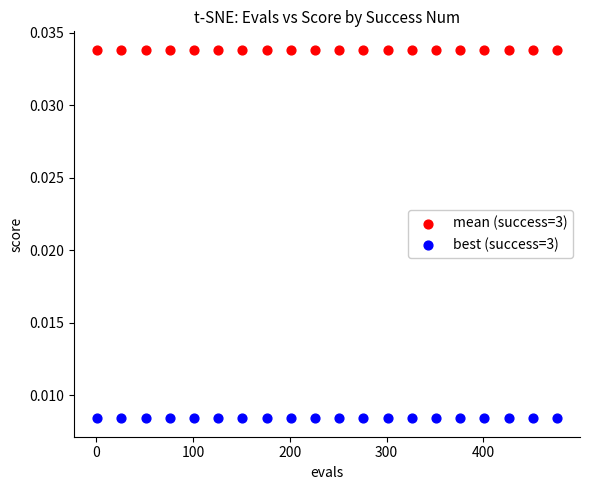

Which series contains the highest Y value?

mean (success=3)